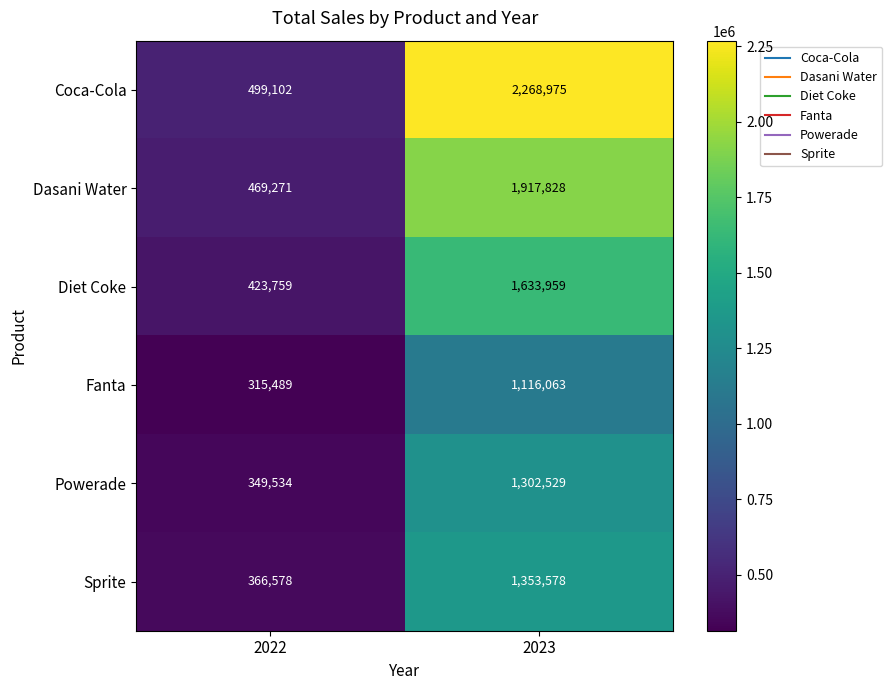

At which label does Fanta reach its peak?

2023